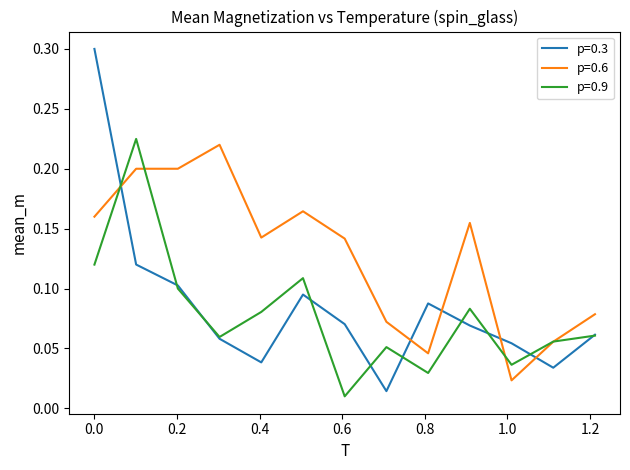

What are all the series names shown in the legend?

p=0.3, p=0.6, p=0.9